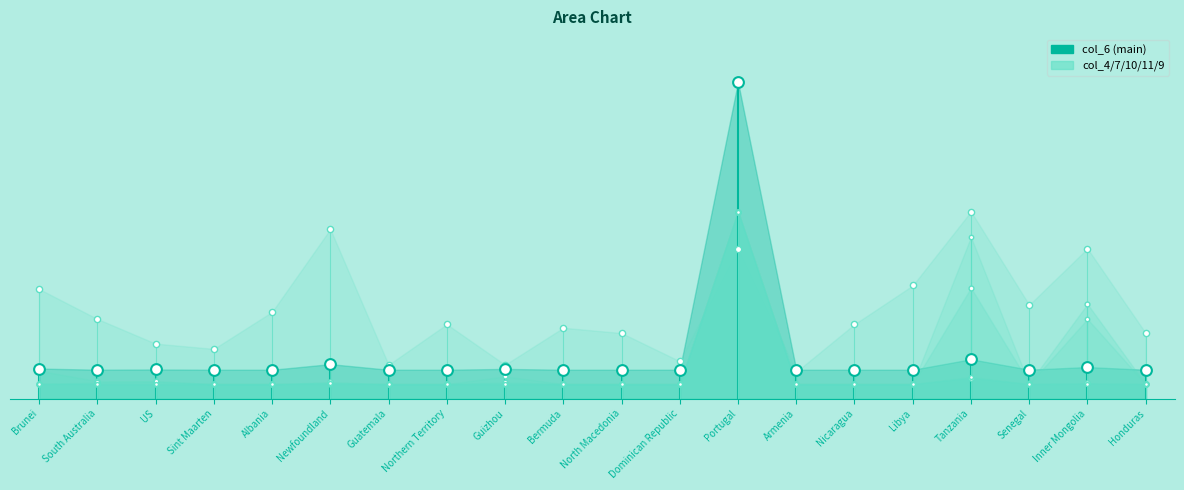

Between Inner Mongolia and Portugal, which is larger?

Portugal